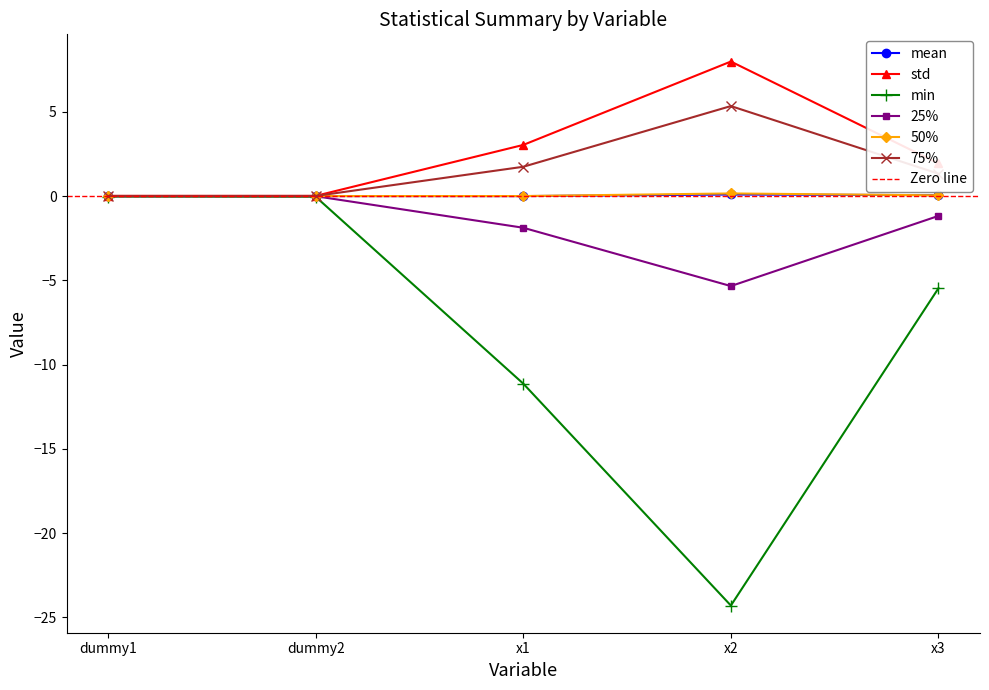

Which series changed the most between dummy2 and x1?

min